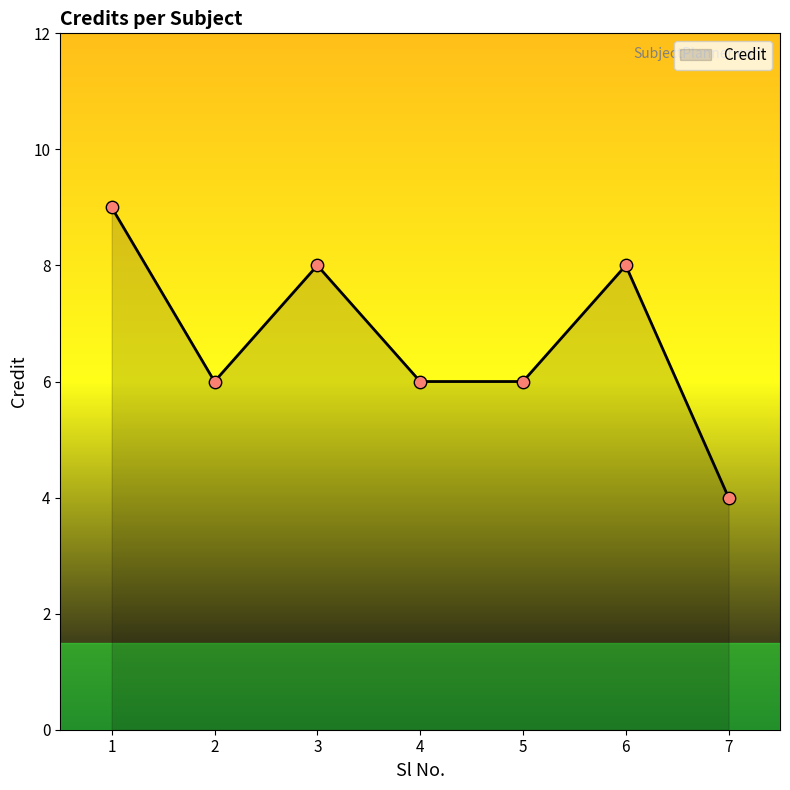

What is the change in value from 2 to 6?

+2